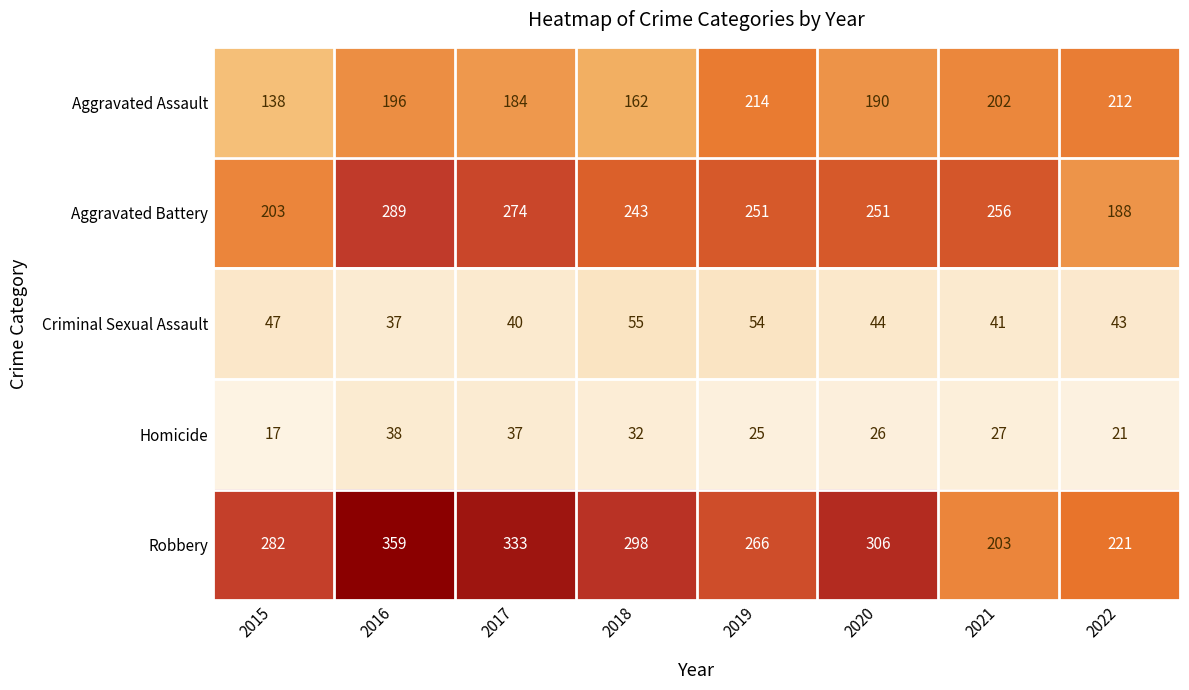

Which series has the largest total across all categories?

Robbery